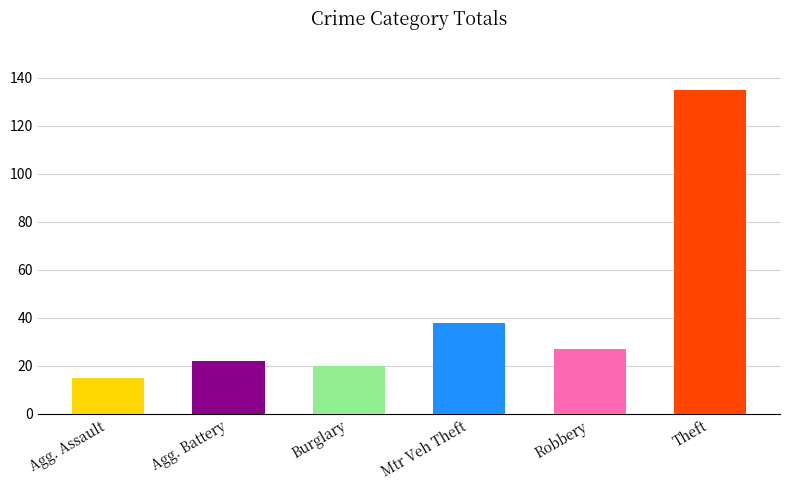

What is the minimum value shown in the chart?

15